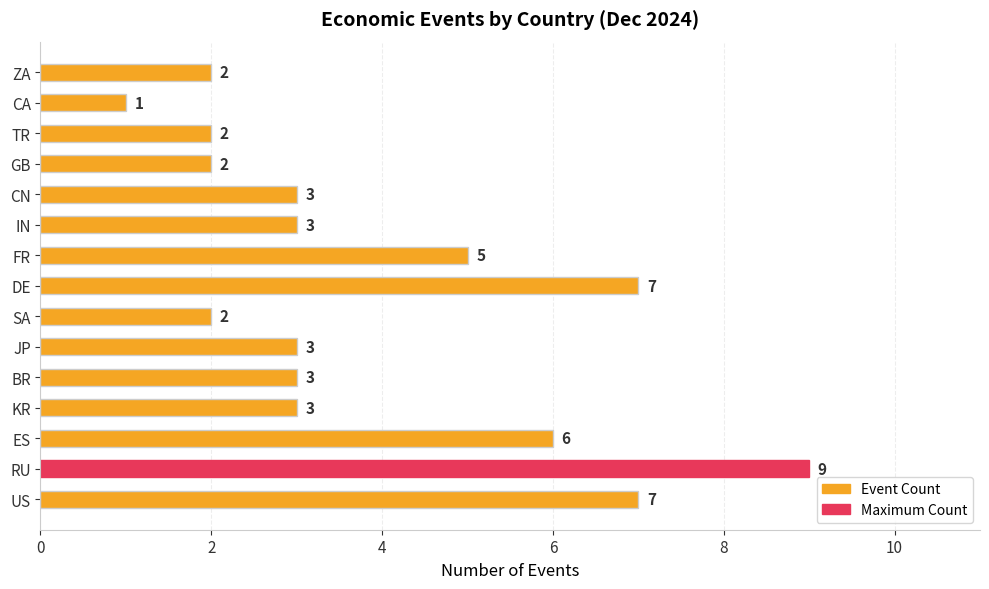

How many bars are there in total?

15